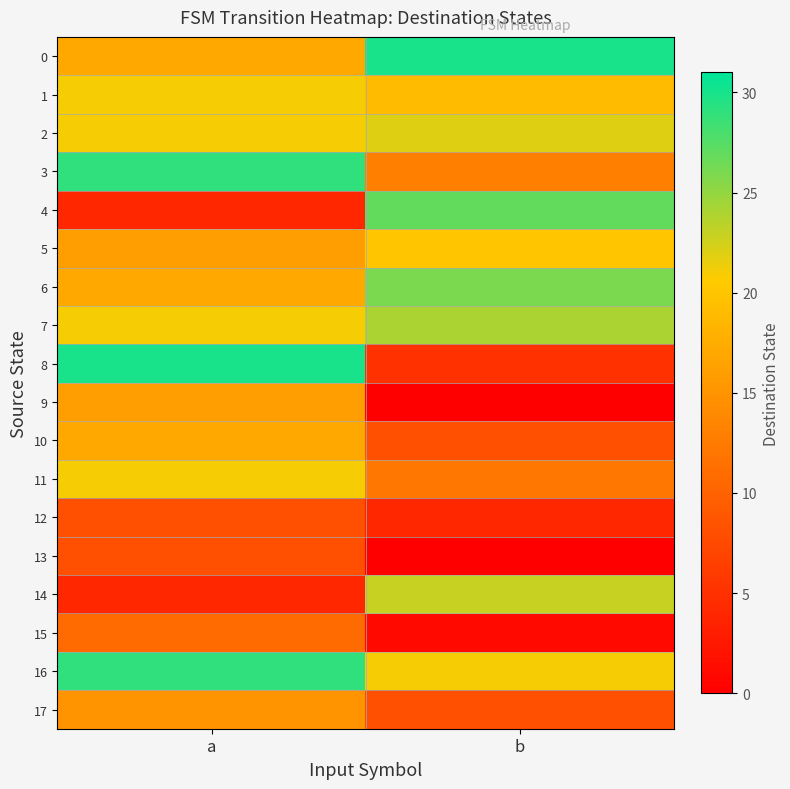

Which series changed the most between a and b?

8